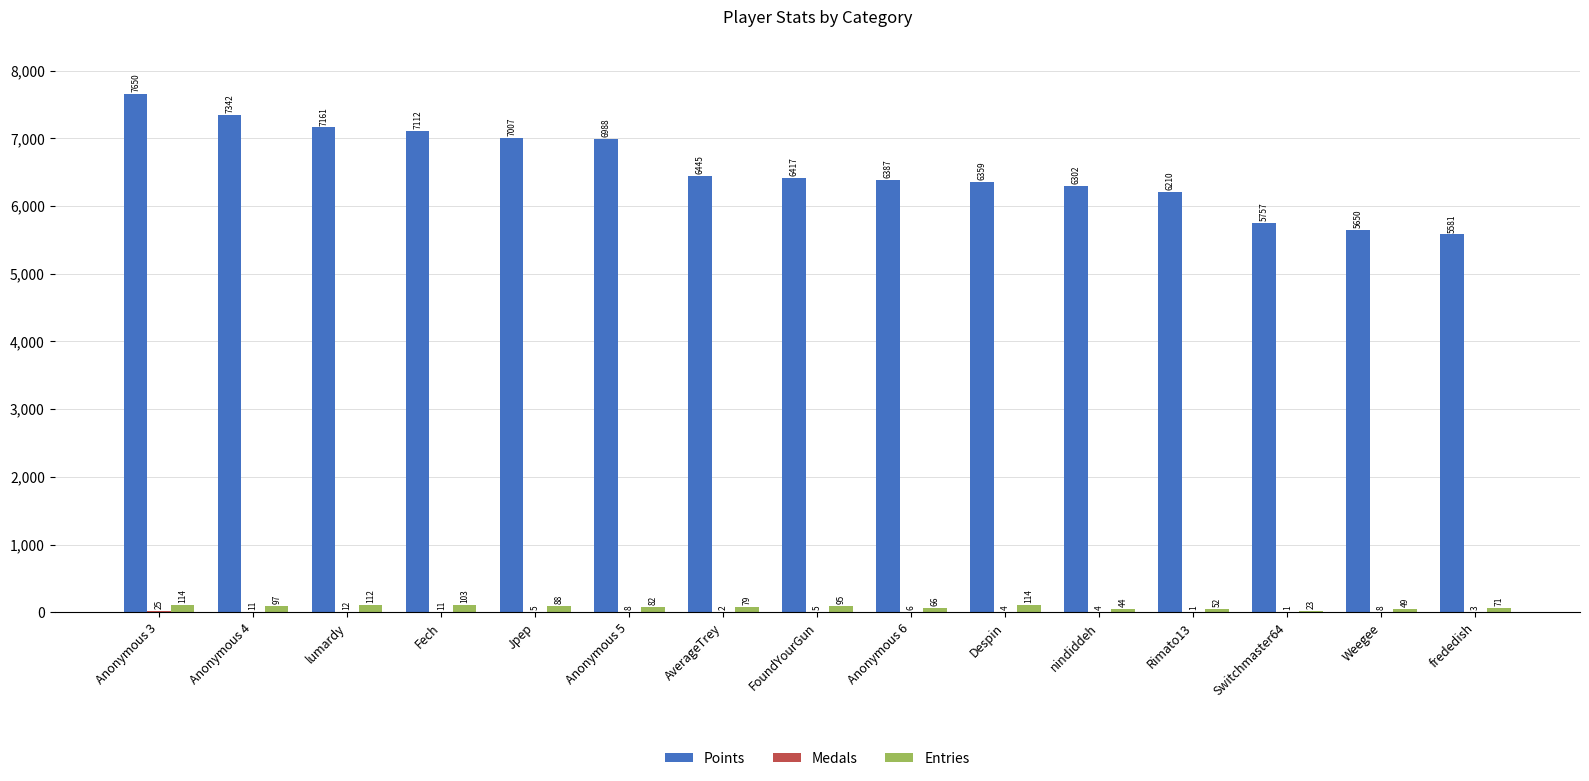

Which series changed the most between Jpep and frededish?

Points